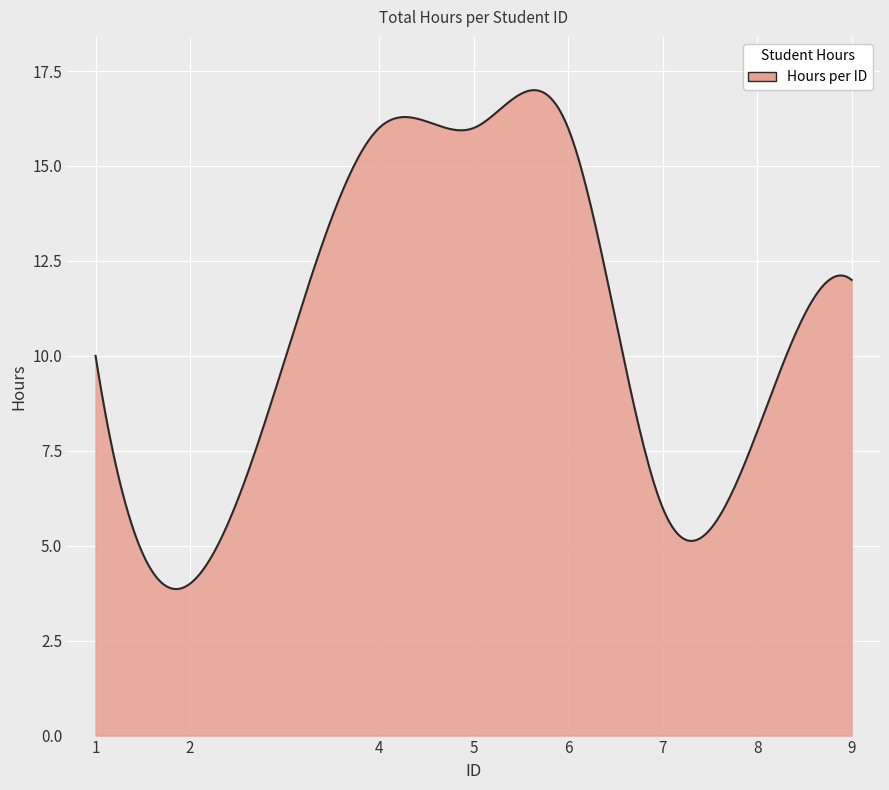

What is the smallest value displayed?

3.9